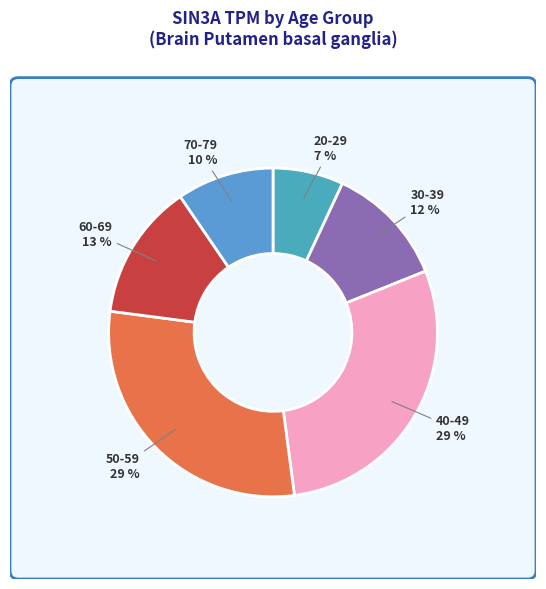

Count the number of slices in the pie.

6